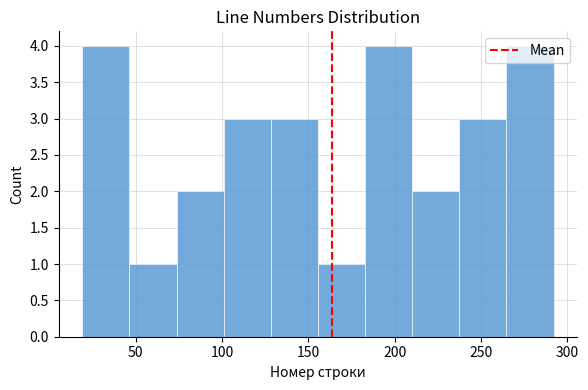

Reading left to right, transcribe this chart: for each bar, give the range it covers on the x-axis and its height. Neither the bar edges nor the heights are printed on the chart, so give them approximately, as read against the axes.

20 to 45: 4
45 to 75: 1
75 to 100: 2
100 to 130: 3
130 to 155: 3
155 to 185: 1
185 to 210: 4
210 to 235: 2
235 to 265: 3
265 to 290: 4